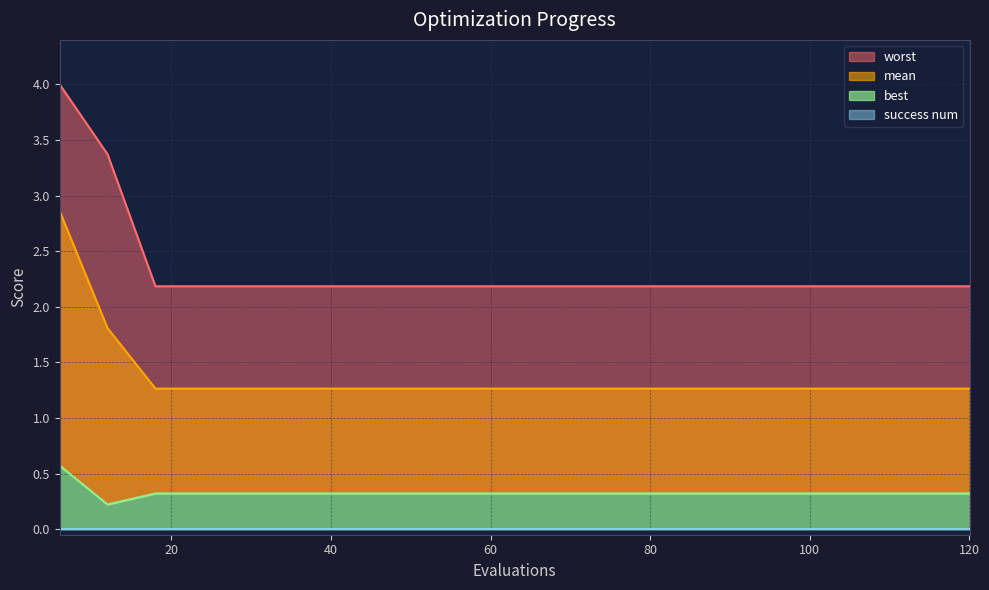

Between 6 and 78, which series saw the biggest shift?

worst